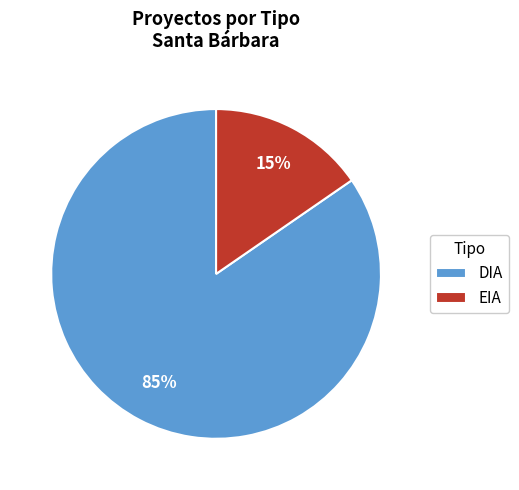

Which slice is the smallest?

EIA